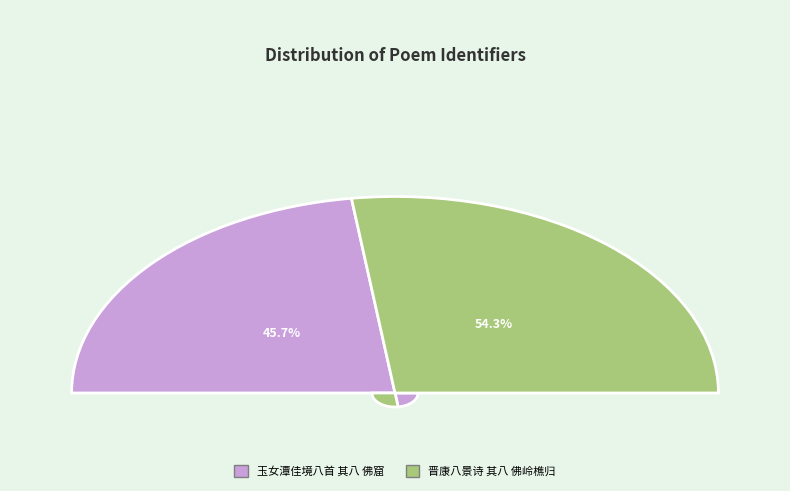

Which category accounts for the majority?

晋康八景诗 其八 佛岭樵归